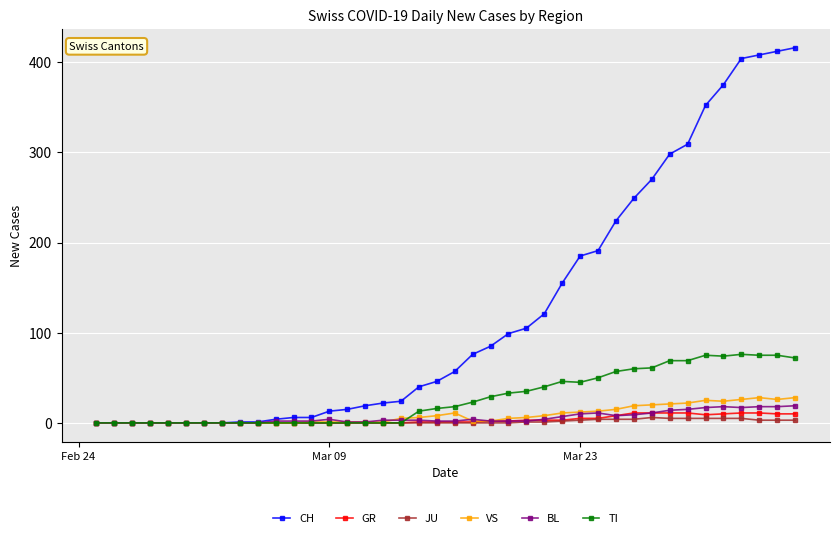

At how many categories does at least one series exceed 142?

14